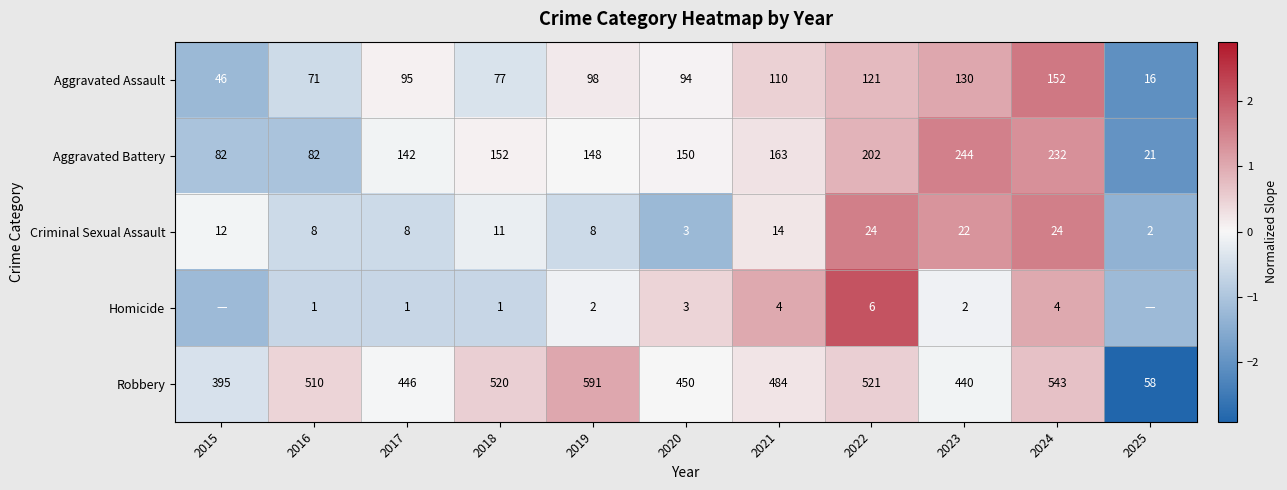

Which series changed the most between 2017 and 2022?

Robbery